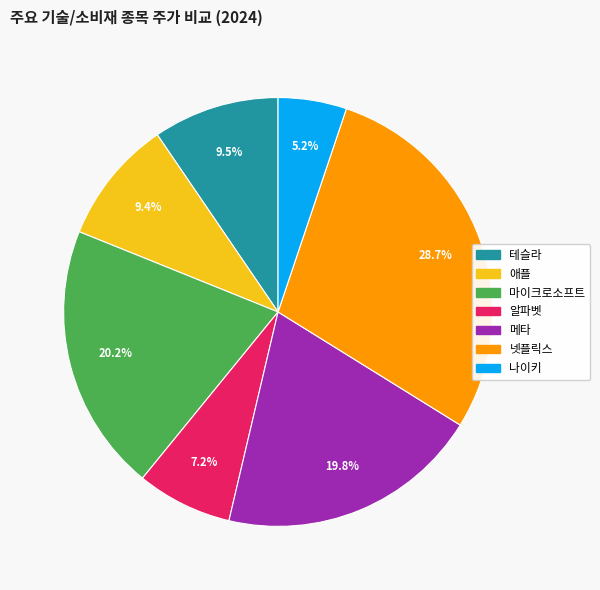

True or false: 넷플릭스 accounts for 29% of the total.

True